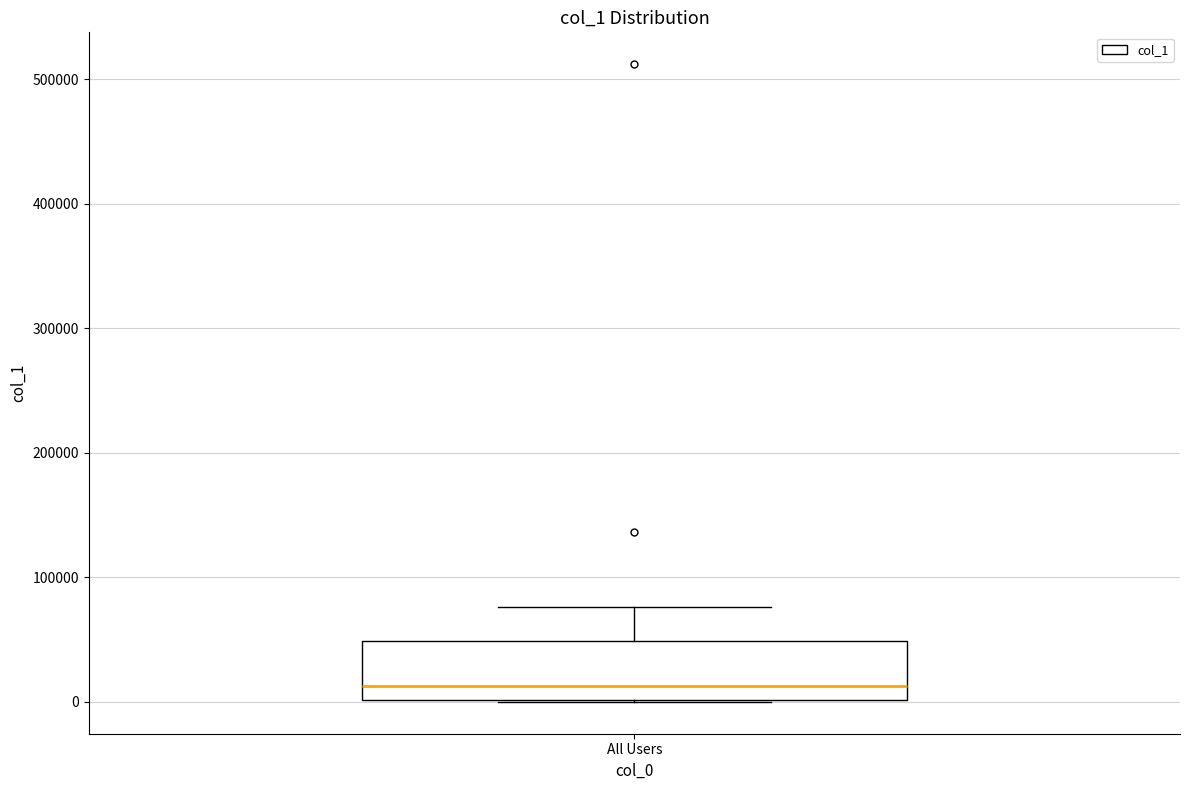

Read this box plot against the y-axis: the position of the median line, the range covered by the box, and the ends of both whiskers. The values are not printed on the chart, so give them approximately, as read against the axis.

median 10000, box 0 to 50000, whiskers 0 to 80000